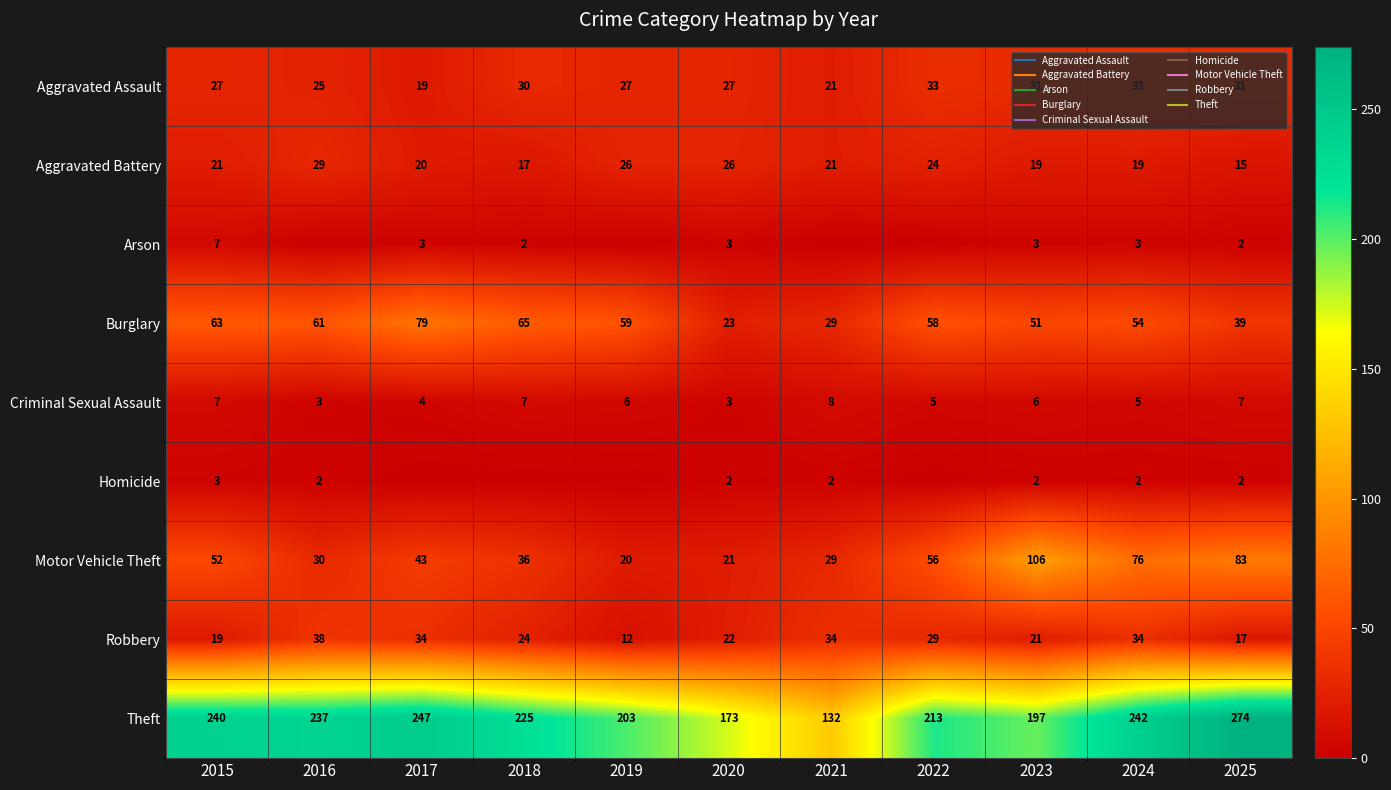

What is the spread (max minus min) of values at 2017?

247